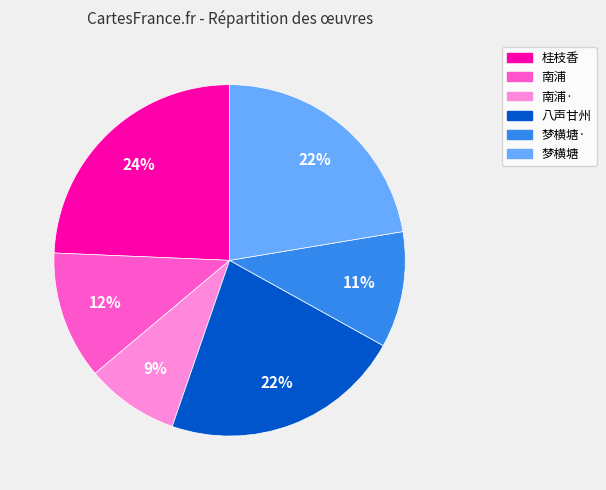

Is there any slice that represents more than half of the pie?

No